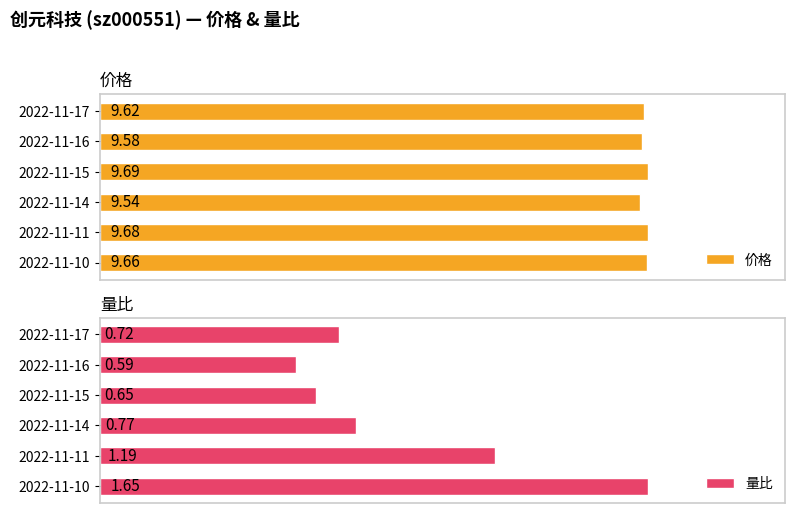

What is the average value of the 价格 series?

9.6